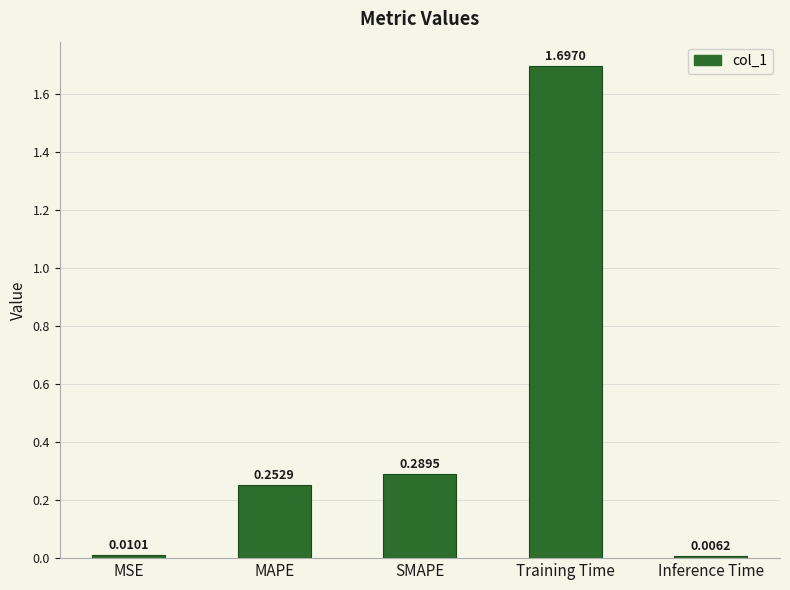

How many bars are there in total?

5